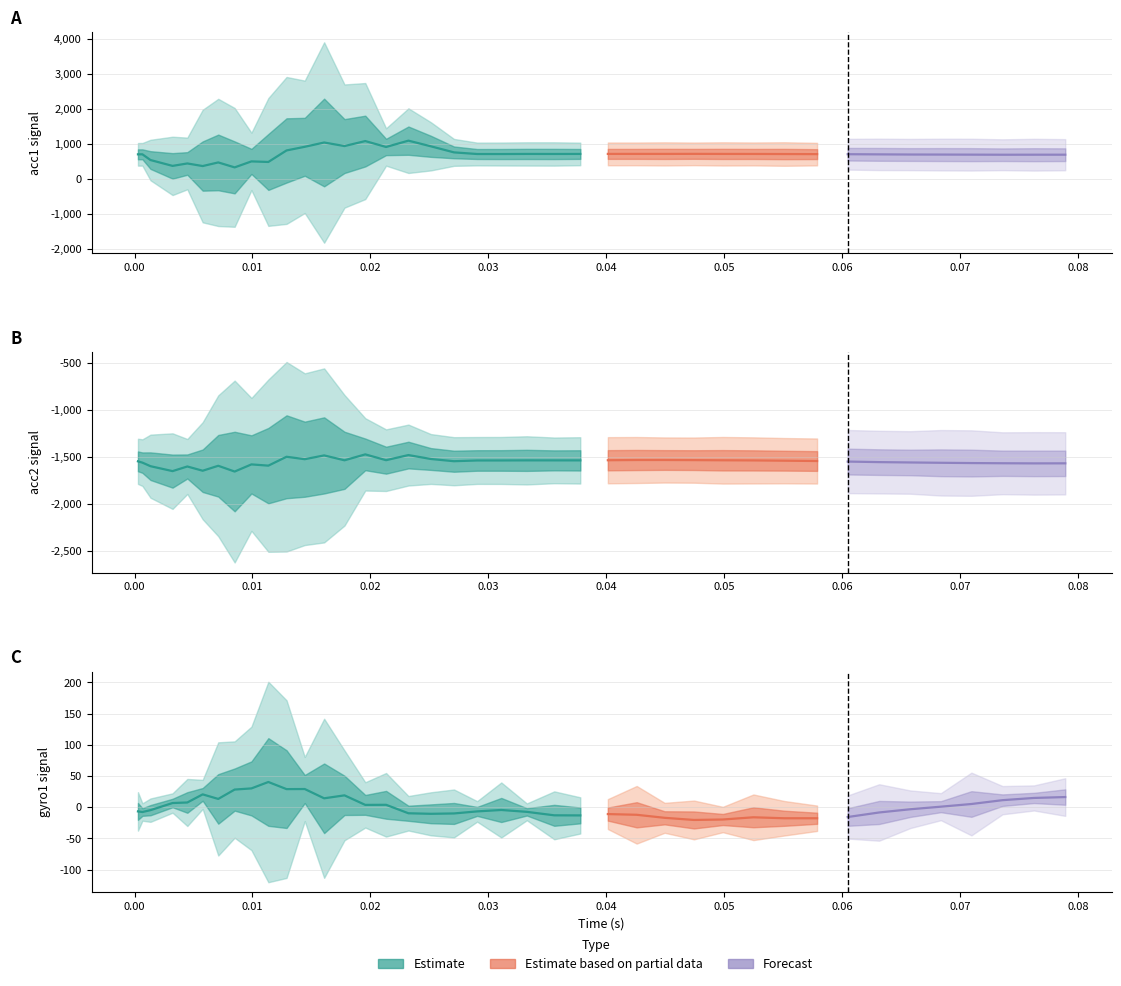

Is the value of tiempo at 22 greater than the value of acc1 at acc1?

No